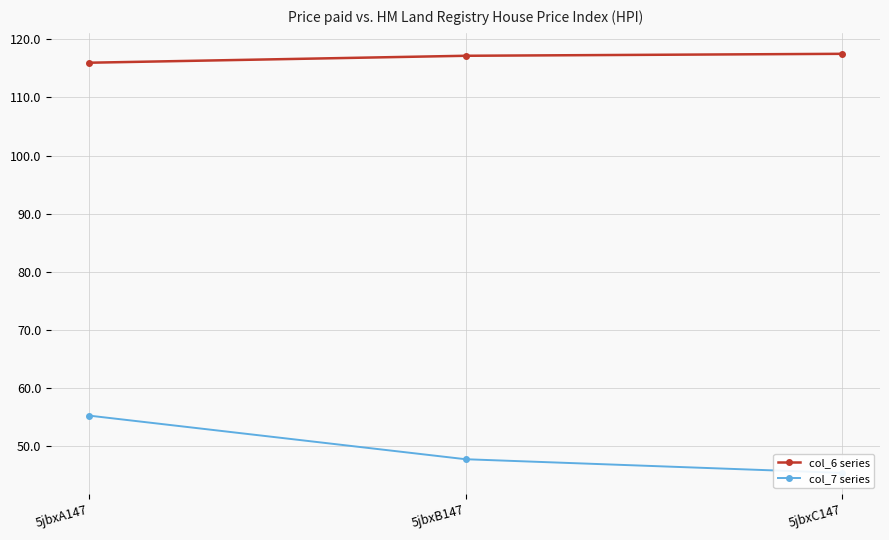

What is the sum of all col_6 series values?

350.6